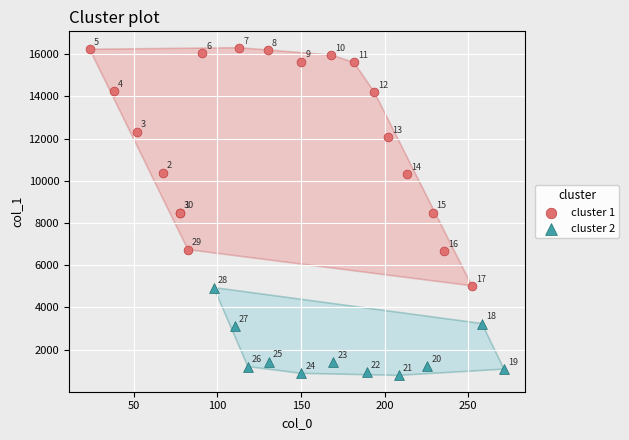

Which series reaches the minimum Y coordinate?

cluster 2